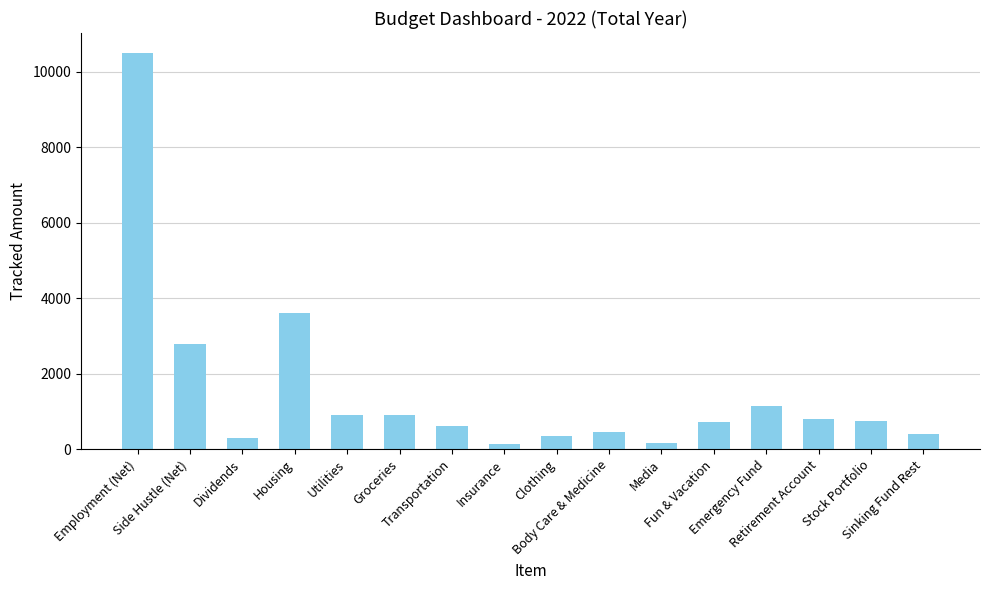

Between Body Care & Medicine and Clothing, which is larger?

Body Care & Medicine